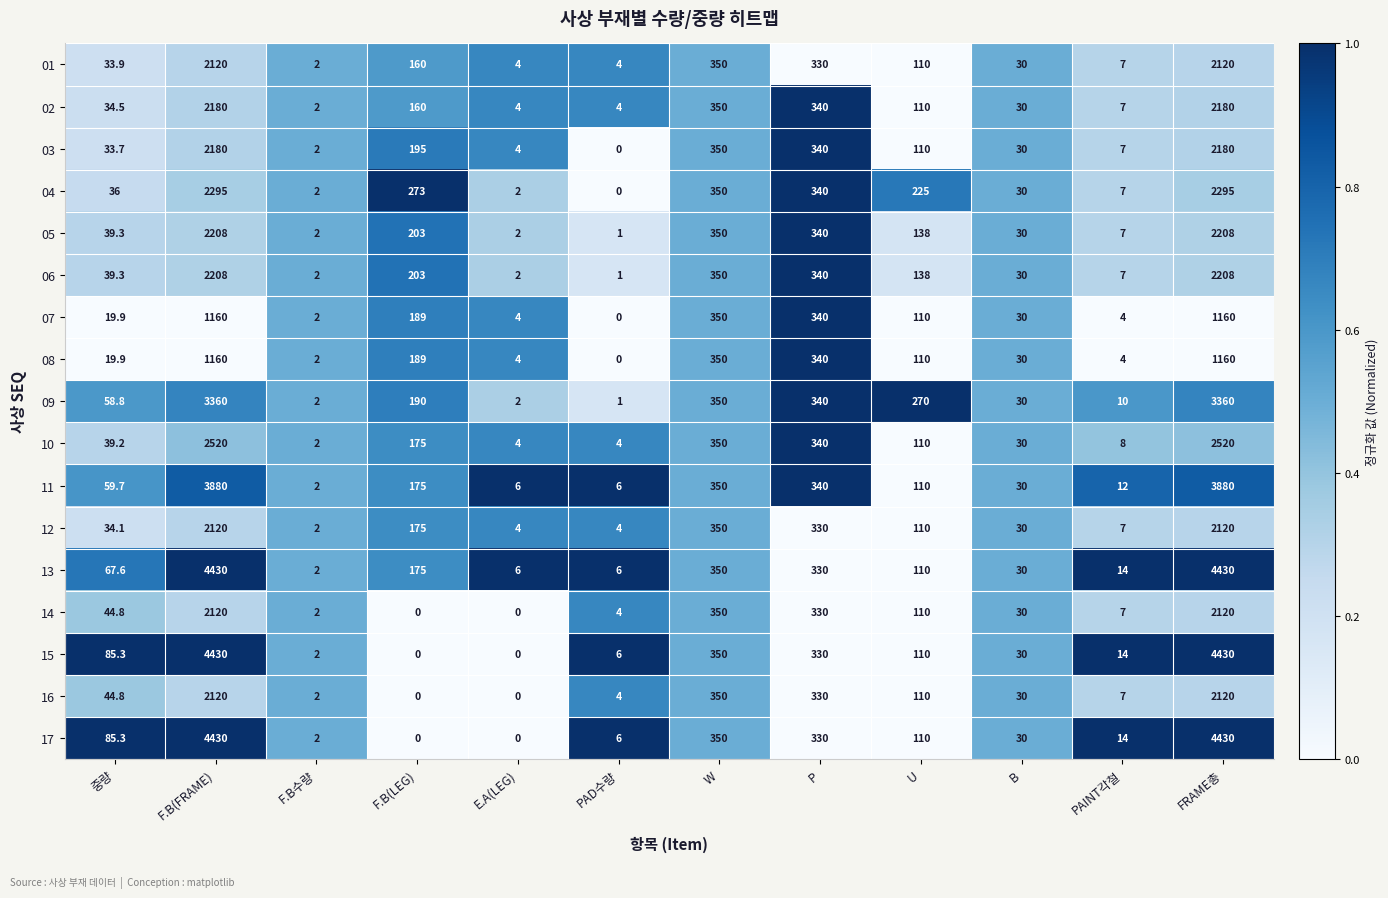

What is the greatest value displayed?

4430.0